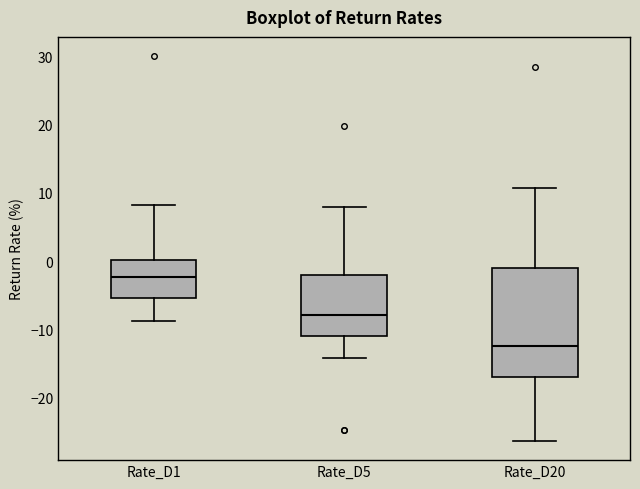

Which box's median line is the highest?

Rate_D1